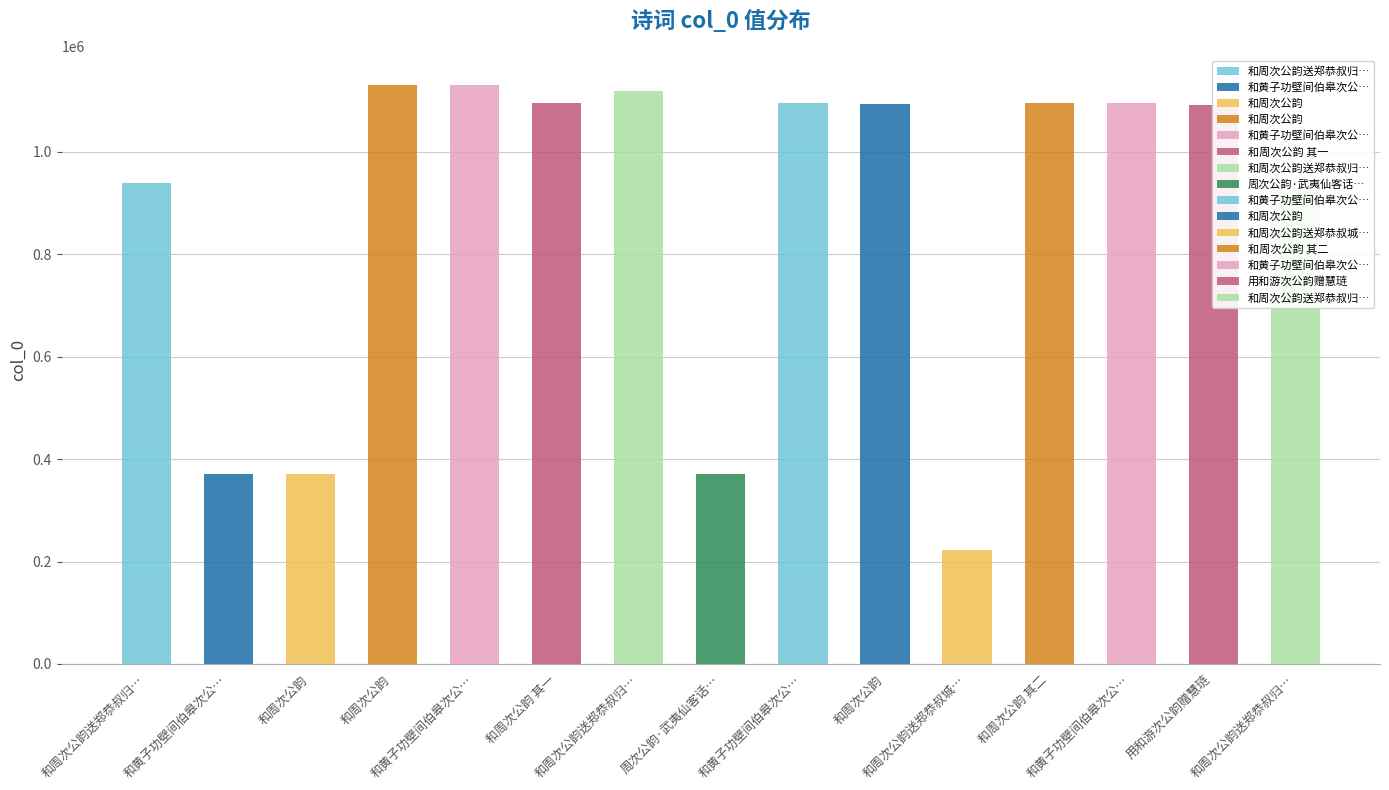

What is the difference between the values at 和周次公韵 其一 and 和周次公韵 其二?

1